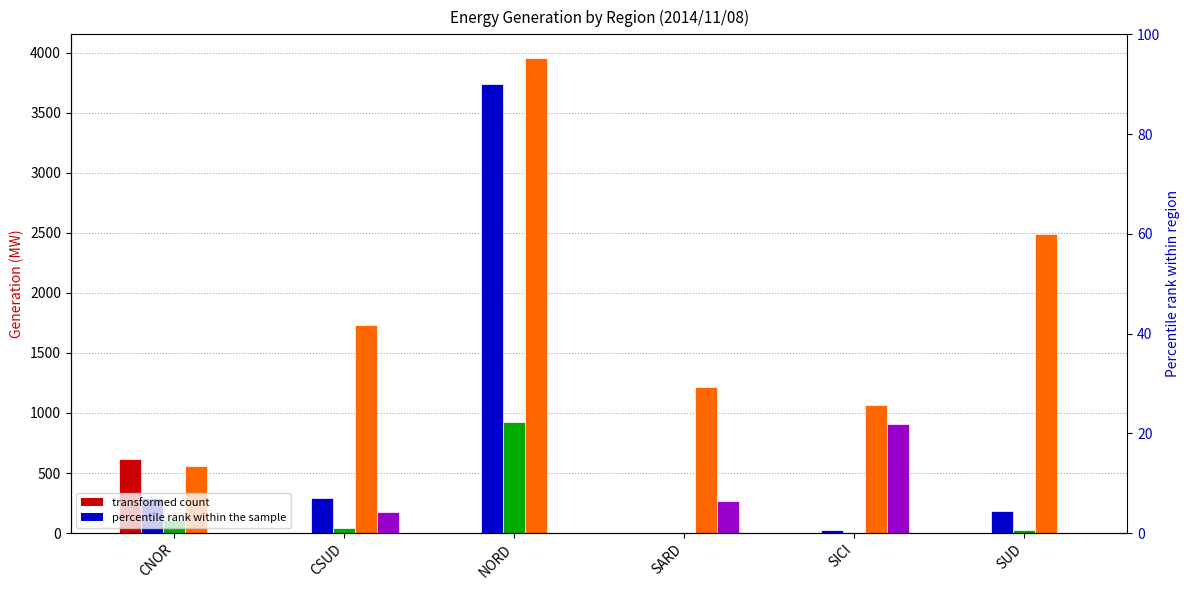

What is the difference between the maximum and minimum values in the Geotermal series?

613